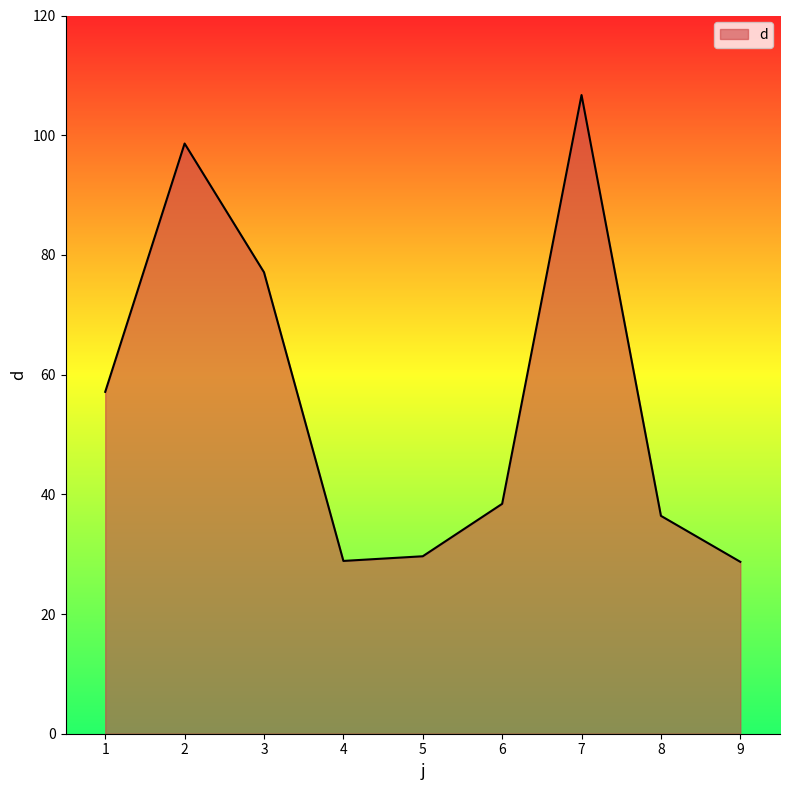

How many values exceed 38?

5